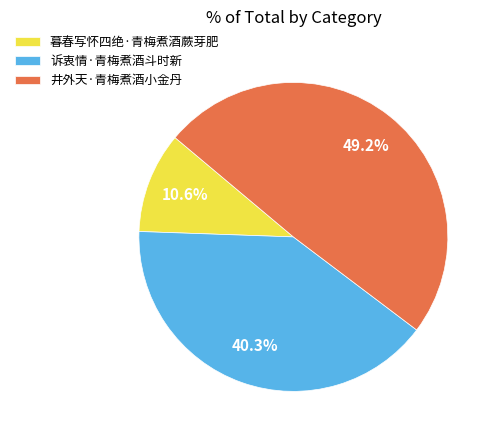

Rank the categories by value from lowest to highest.

暮春写怀四绝·青梅煮酒蕨芽肥, 诉衷情·青梅煮酒斗时新, 井外天·青梅煮酒小金丹